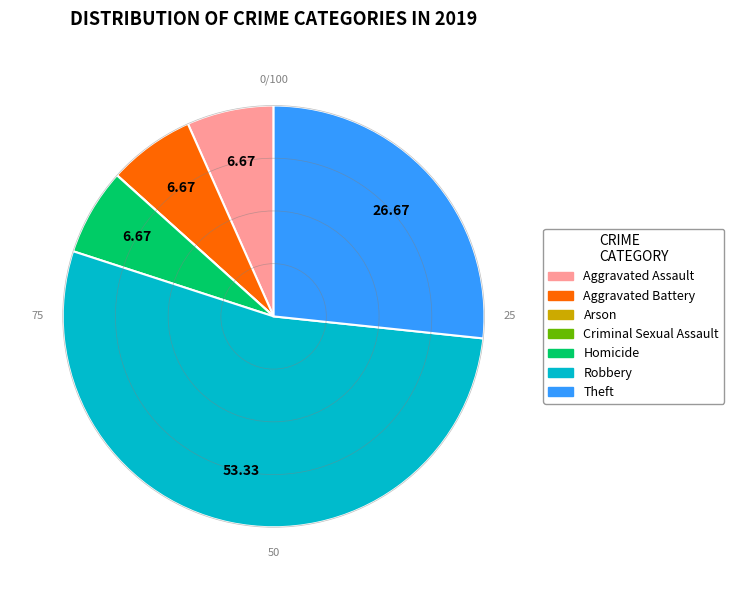

Does Aggravated Assault account for over 50% of the chart?

No